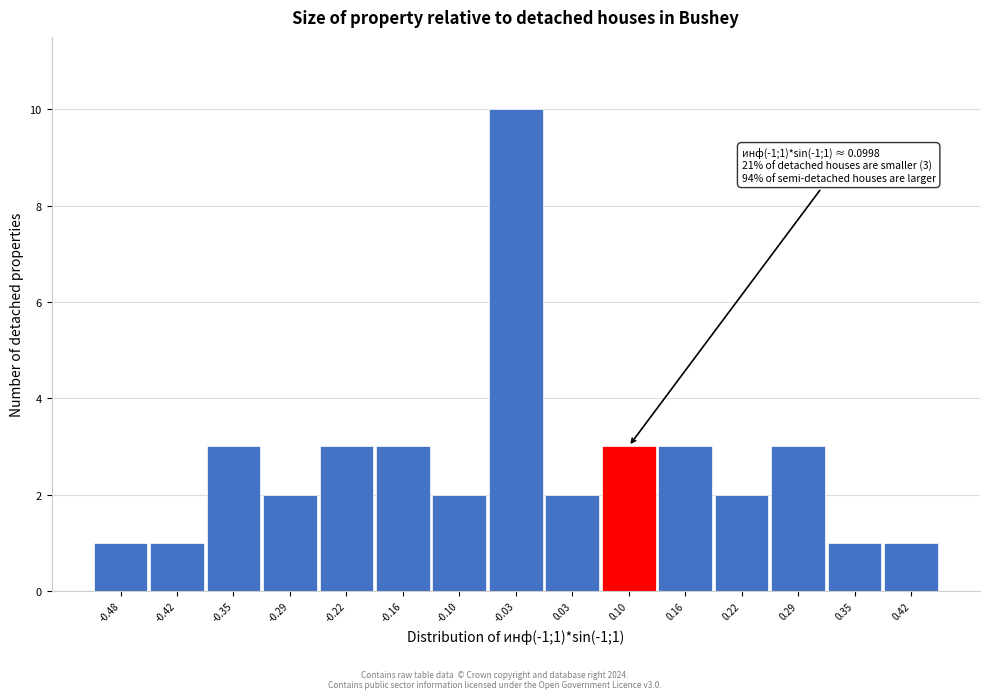

Reading left to right, transcribe all the data shown in this chart.

1	1	3	2	3	3	2	10	2	3	3	2	3	1	1